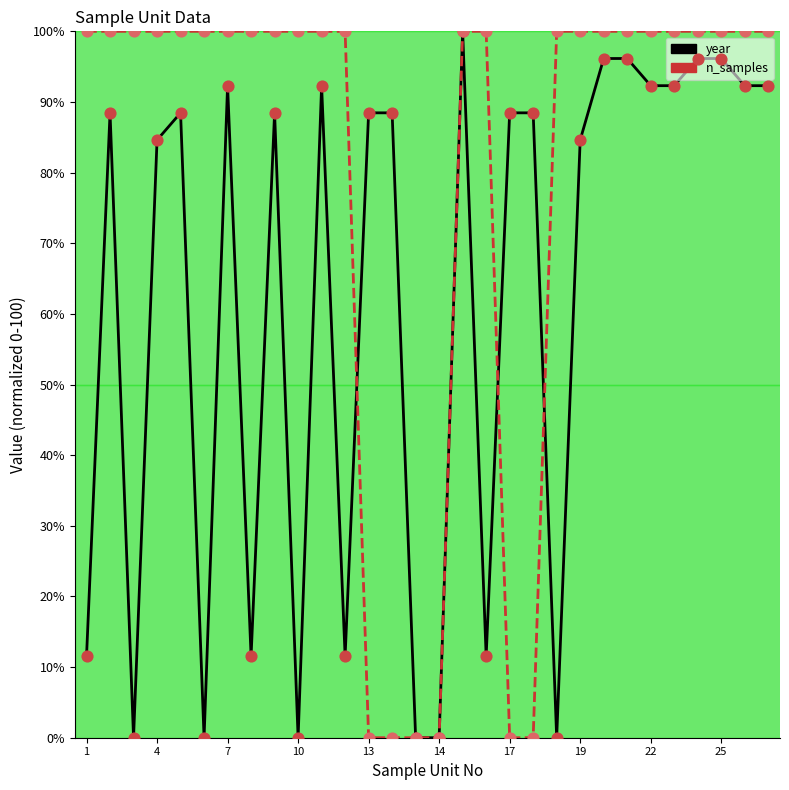

Which series has the largest total across all categories?

n_samples